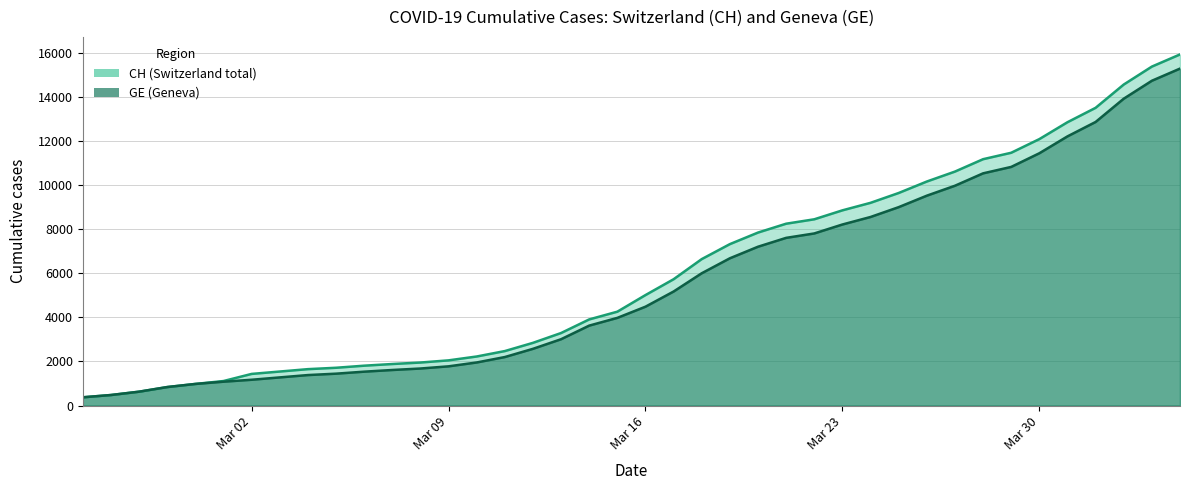

Reading right to left, list all the values displayed in this chart.

CH: 15926	15375	14561	13505	12852	12086	11467	11175	10613	10162	9642	9196	8855	8449	8249	7847	7323	6644	5731	5012	4259	3908	3291	2845	2472	2226	2051	1952	1885	1809	1715	1652	1544	1436	1113	981	840	630	479	375
GE: 15284	14733	13919	12863	12210	11444	10825	10533	9971	9520	9000	8554	8213	7807	7607	7205	6681	6002	5174	4485	3978	3627	3010	2574	2201	1955	1780	1681	1614	1538	1447	1384	1278	1171	1083	981	840	630	479	375